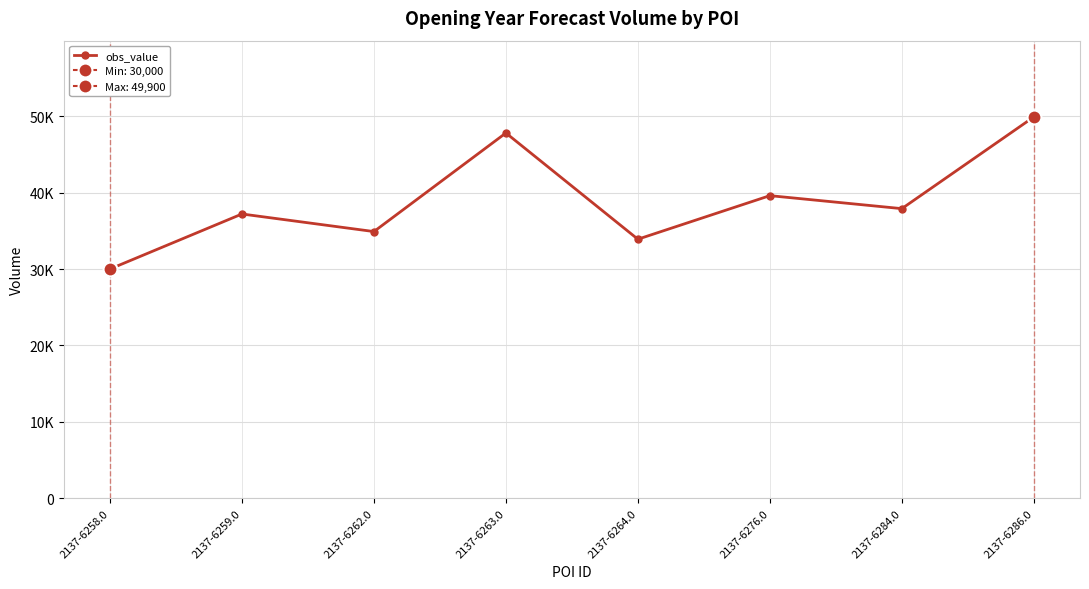

Is it true that the value at 2137-6284.0 is 37900?

True